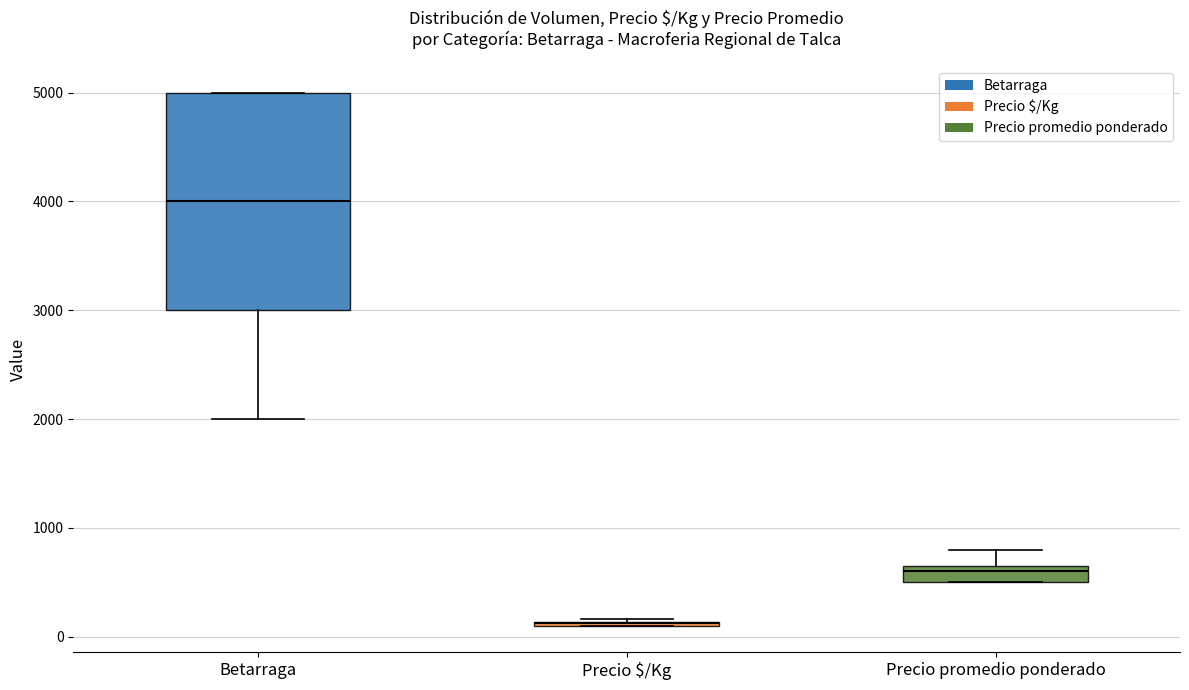

Reading left to right, read every box against the y-axis: the position of its median line, the range the box covers, and the ends of its whiskers. The values are not printed on the chart, so give them approximately, as read against the axis.

Betarraga: median 4000, box 3000 to 5000, whiskers 2000 to 5000
Precio $/Kg: box collapsed to a line at 100, whiskers 100 to 200
Precio promedio ponderado: median 600, box 500 to 700, whiskers 500 to 800